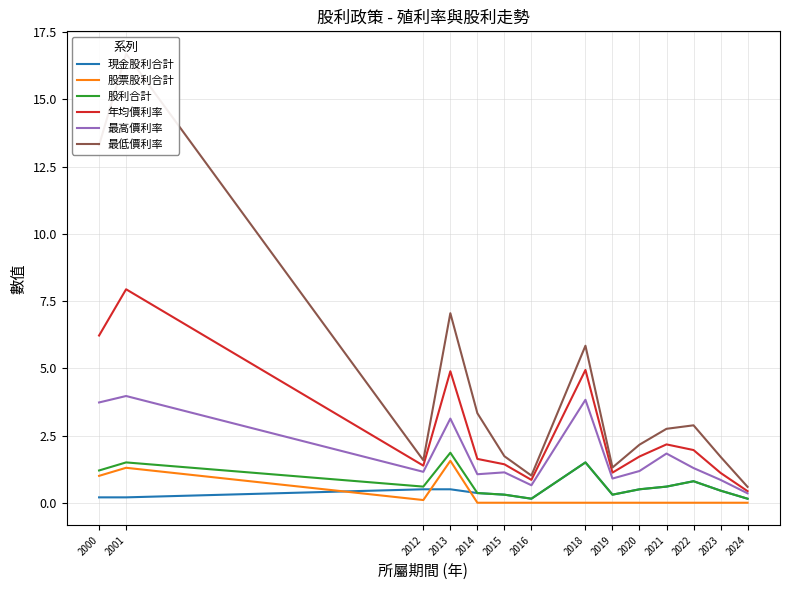

True or false: 最高價利率 has a value of 0.7 at 2016.

True